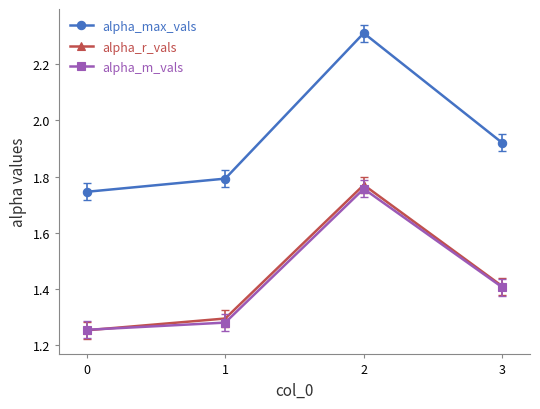

What are all the series names shown in the legend?

alpha_max_vals, alpha_r_vals, alpha_m_vals